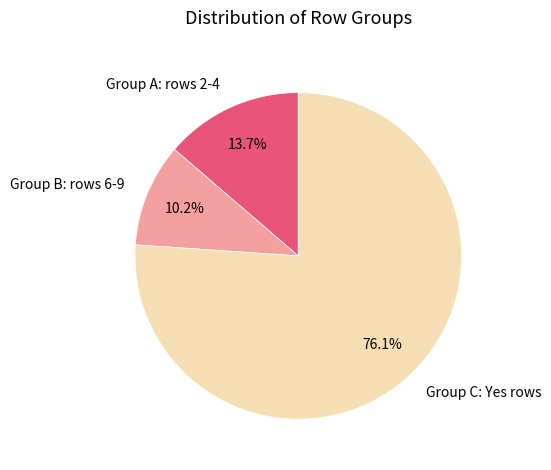

Count the number of slices in the pie.

3